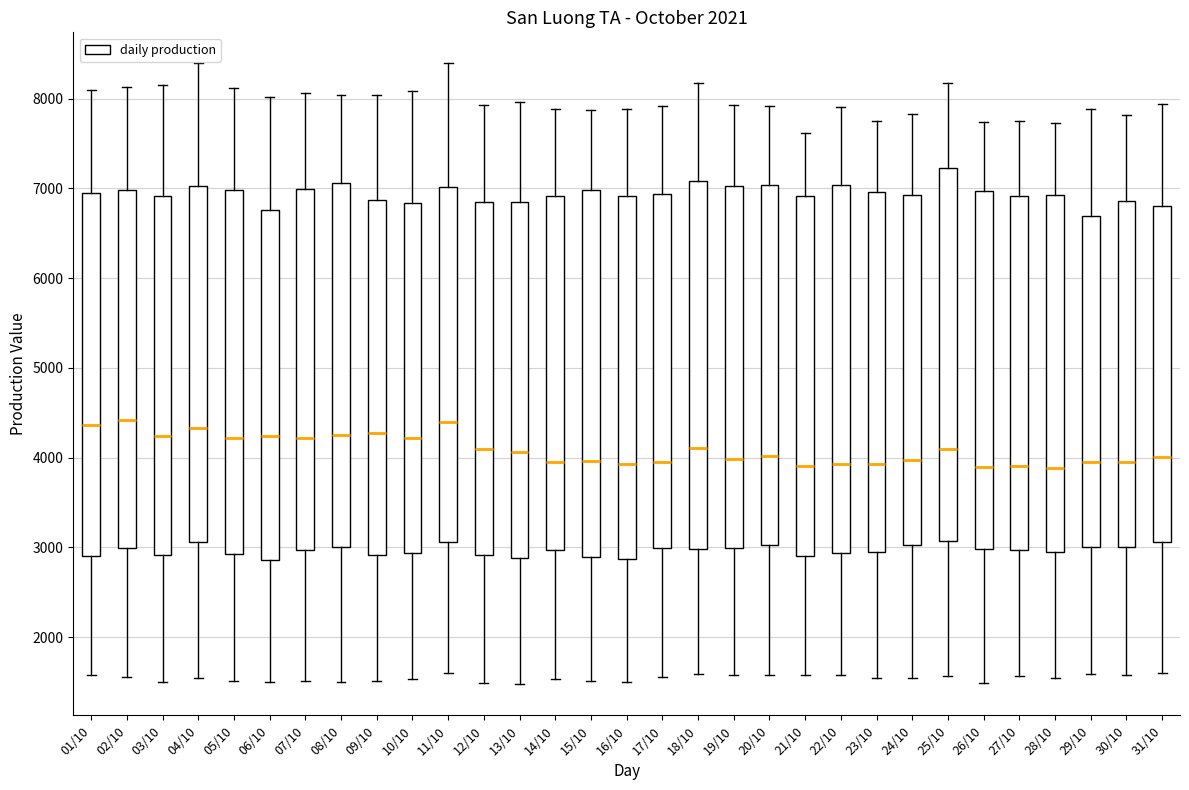

Reading left to right, read every box against the y-axis: the position of its median line, the range the box covers, and the ends of its whiskers. The values are not printed on the chart, so give them approximately, as read against the axis.

01/10: median 4400, box 2900 to 6900, whiskers 1600 to 8100
02/10: median 4400, box 3000 to 7000, whiskers 1600 to 8100
03/10: median 4200, box 2900 to 6900, whiskers 1500 to 8200
04/10: median 4300, box 3100 to 7000, whiskers 1500 to 8400
05/10: median 4200, box 2900 to 7000, whiskers 1500 to 8100
06/10: median 4200, box 2900 to 6800, whiskers 1500 to 8000
07/10: median 4200, box 3000 to 7000, whiskers 1500 to 8100
08/10: median 4300, box 3000 to 7100, whiskers 1500 to 8000
09/10: median 4300, box 2900 to 6900, whiskers 1500 to 8000
10/10: median 4200, box 2900 to 6800, whiskers 1500 to 8100
11/10: median 4400, box 3100 to 7000, whiskers 1600 to 8400
12/10: median 4100, box 2900 to 6800, whiskers 1500 to 7900
13/10: median 4100, box 2900 to 6900, whiskers 1500 to 8000
14/10: median 4000, box 3000 to 6900, whiskers 1500 to 7900
15/10: median 4000, box 2900 to 7000, whiskers 1500 to 7900
16/10: median 3900, box 2900 to 6900, whiskers 1500 to 7900
17/10: median 4000, box 3000 to 6900, whiskers 1600 to 7900
18/10: median 4100, box 3000 to 7100, whiskers 1600 to 8200
19/10: median 4000, box 3000 to 7000, whiskers 1600 to 7900
20/10: median 4000, box 3000 to 7000, whiskers 1600 to 7900
21/10: median 3900, box 2900 to 6900, whiskers 1600 to 7600
22/10: median 3900, box 2900 to 7000, whiskers 1600 to 7900
23/10: median 3900, box 3000 to 7000, whiskers 1500 to 7800
24/10: median 4000, box 3000 to 6900, whiskers 1500 to 7800
25/10: median 4100, box 3100 to 7200, whiskers 1600 to 8200
26/10: median 3900, box 3000 to 7000, whiskers 1500 to 7700
27/10: median 3900, box 3000 to 6900, whiskers 1600 to 7800
28/10: median 3900, box 2900 to 6900, whiskers 1500 to 7700
29/10: median 4000, box 3000 to 6700, whiskers 1600 to 7900
30/10: median 4000, box 3000 to 6900, whiskers 1600 to 7800
31/10: median 4000, box 3100 to 6800, whiskers 1600 to 7900